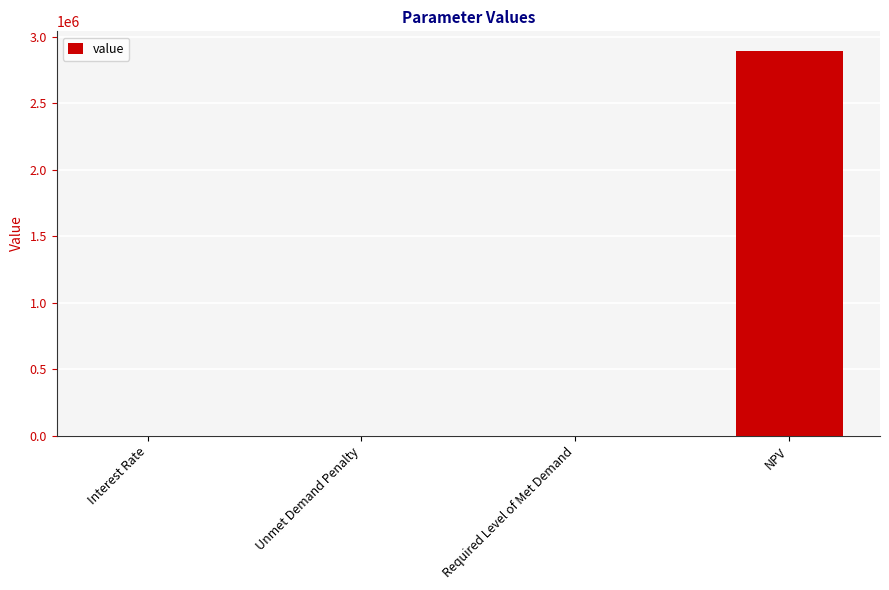

Are the bars horizontal?

No